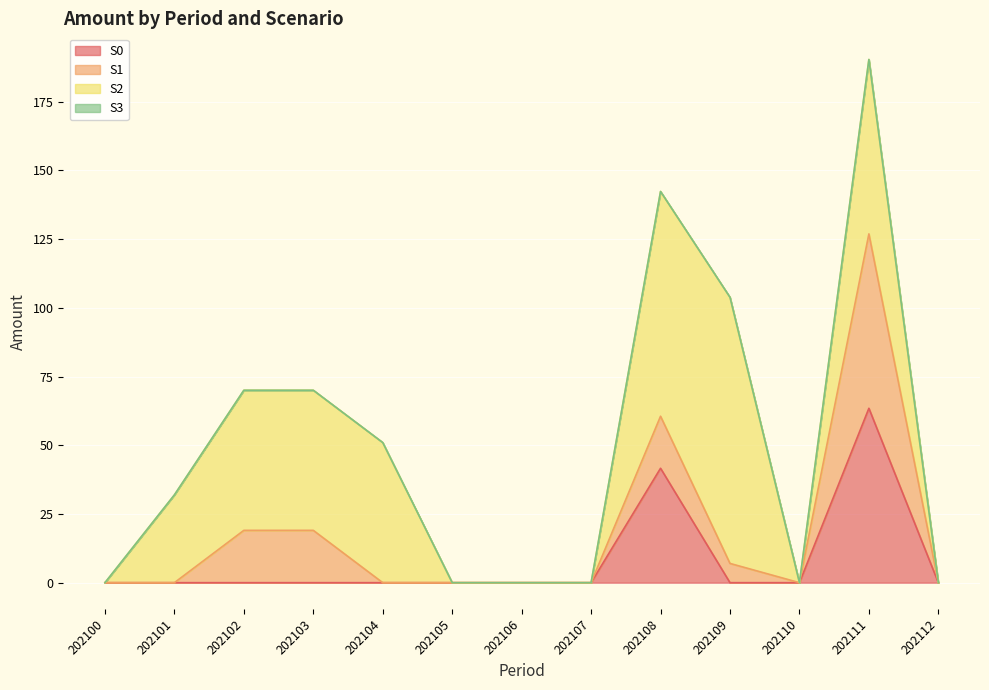

Is it true that S3 equals 0.0 at 202103?

True